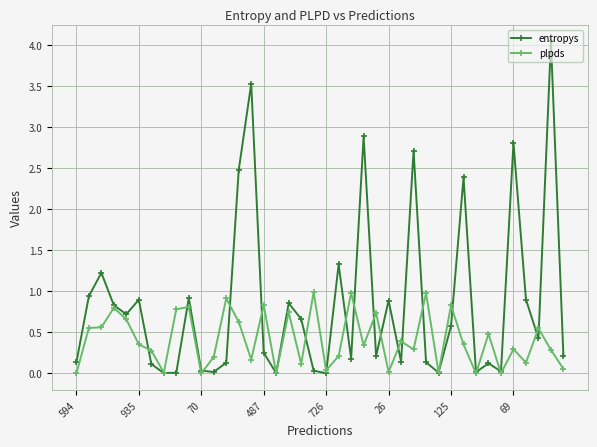

Rank the series by their maximum value, from lowest to highest.

plpds, entropys